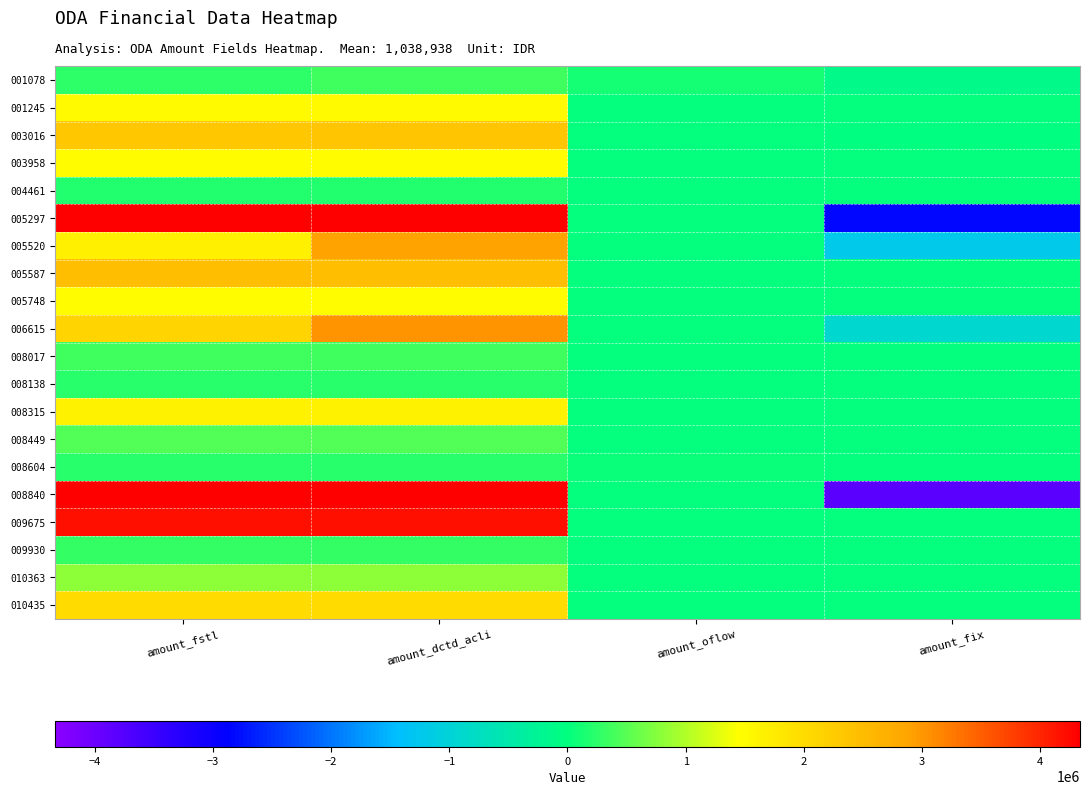

List the series in order of their peak value, highest first.

008840, 005297, 009675, 006615, 005520, 005587, 003016, 010435, 008315, 001245, 005748, 003958, 010363, 008449, 001078, 008017, 009930, 008604, 008138, 004461